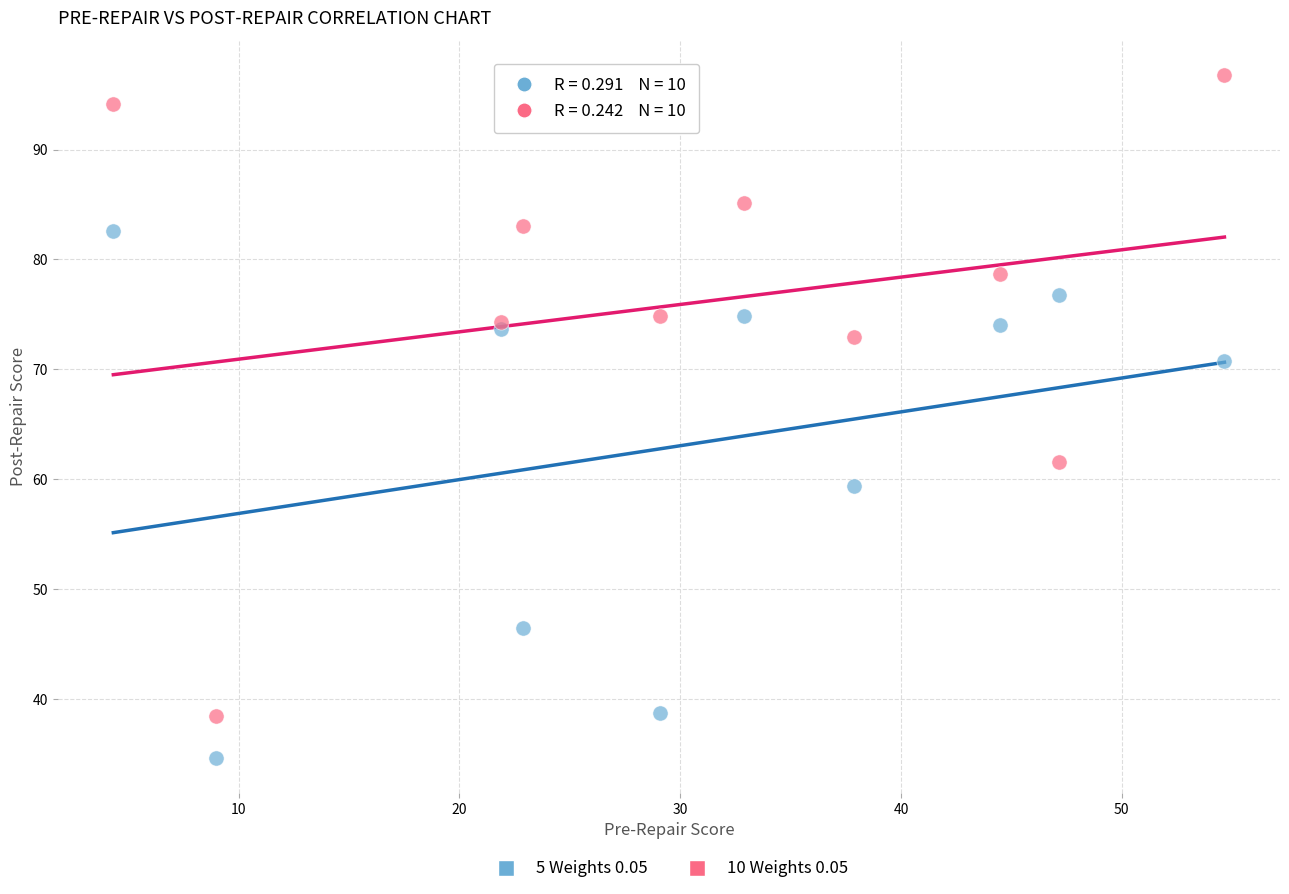

Which series has the widest spread of Y values?

10 Weights 0.05